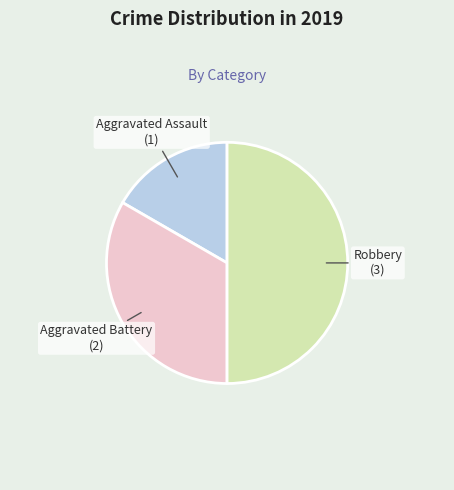

Which has a higher value, Aggravated Battery or Aggravated Assault?

Aggravated Battery